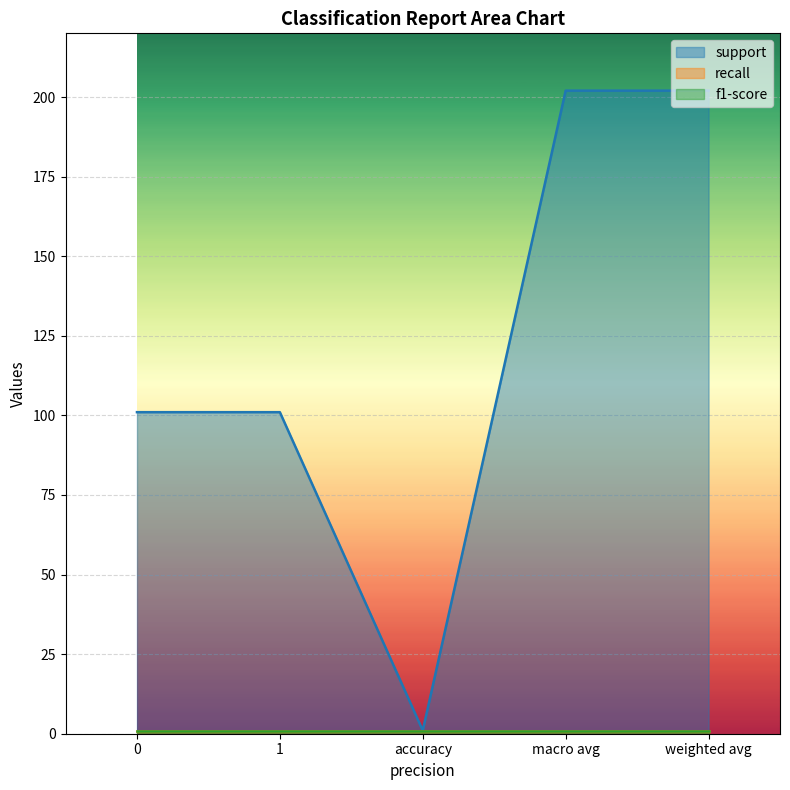

What is the label of the 3rd point from the right?

accuracy